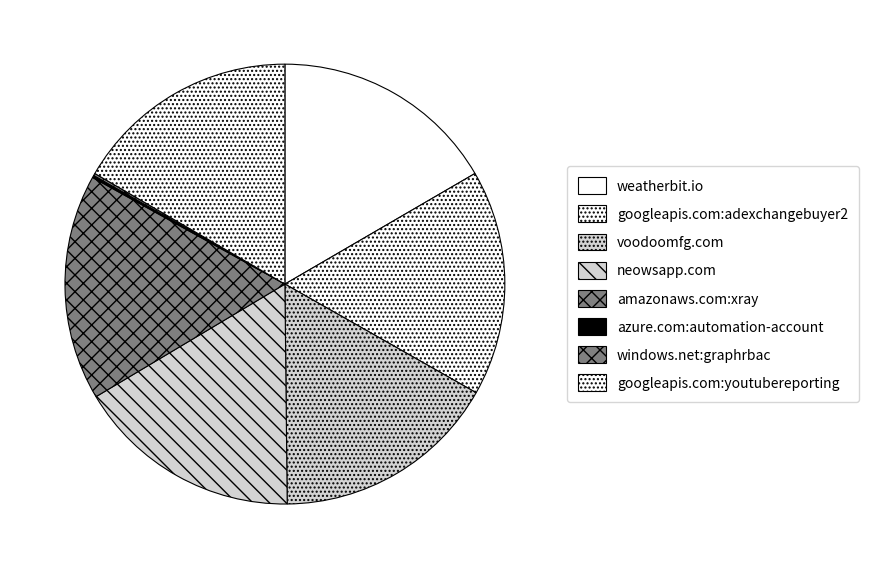

What is the largest slice in the pie chart?

weatherbit.io